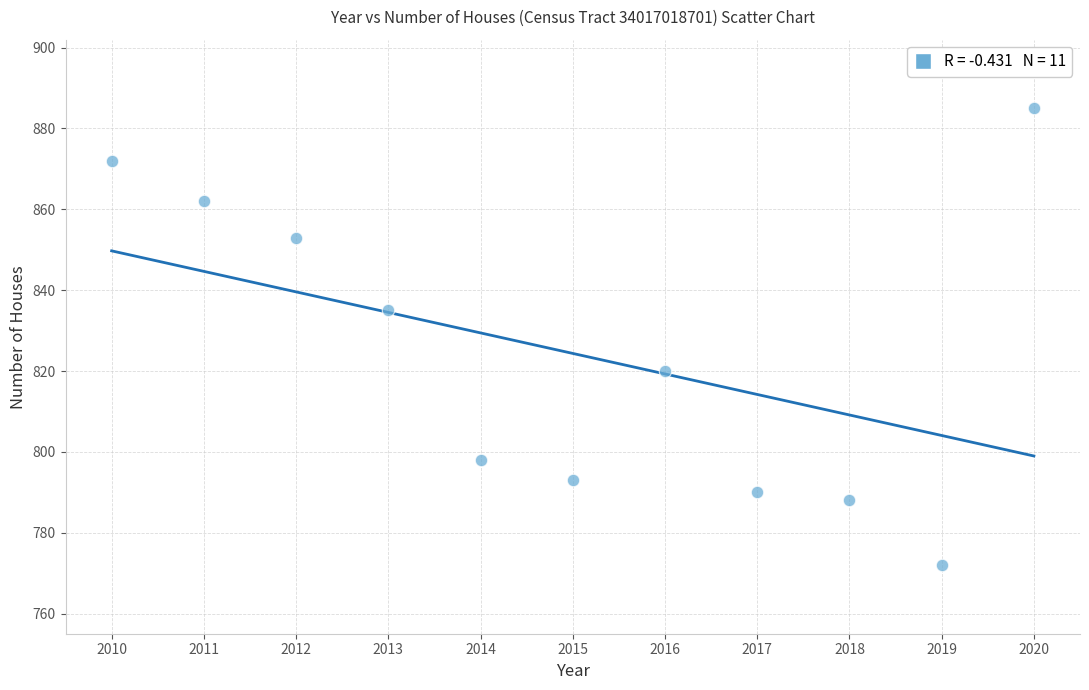

What is the average Y value?

824